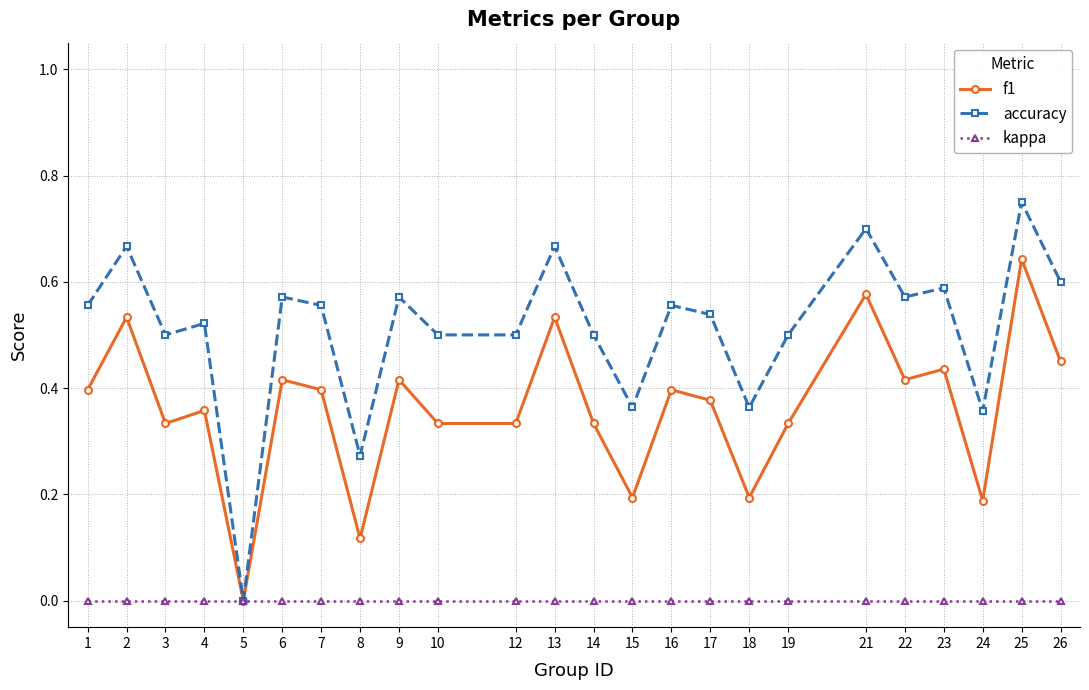

Which series has the largest total across all categories?

accuracy